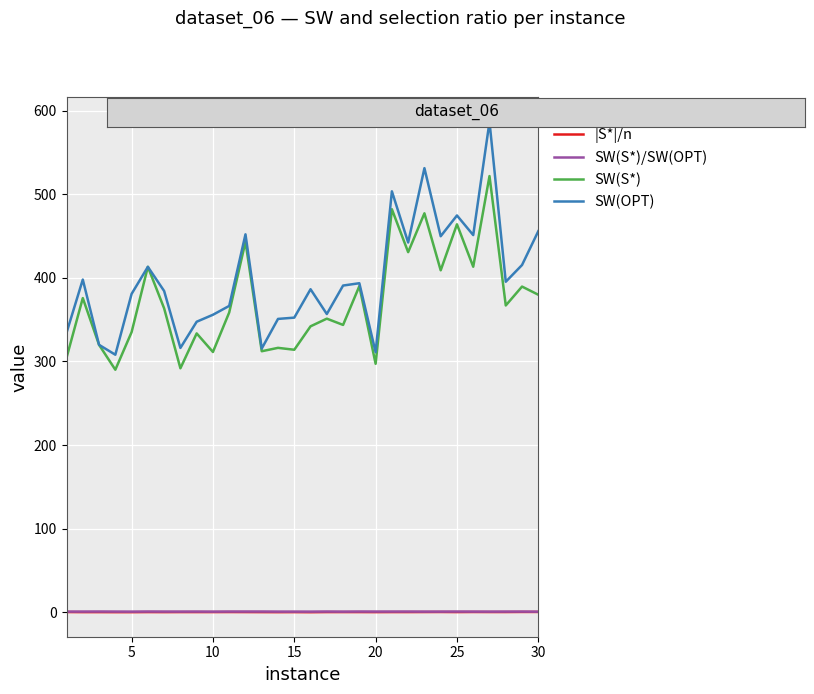

True or false: SW(S*) and |S*|/n intersect in this chart.

False